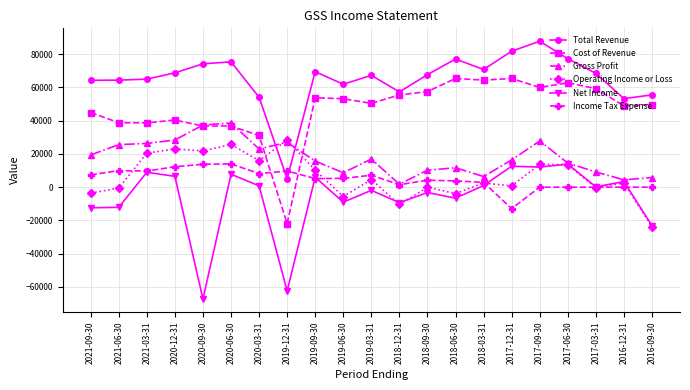

The Cost of Revenue series shows 27288 at 2016-12-31. True or false?

False